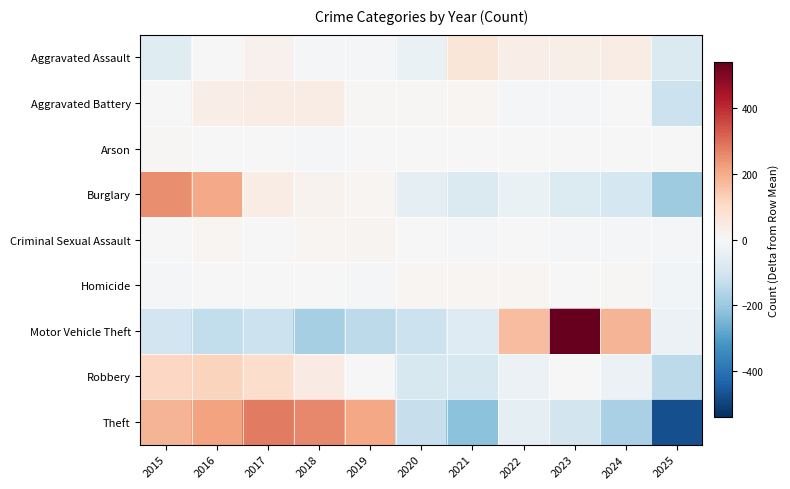

What is the total value across all series at 2019?

88.2